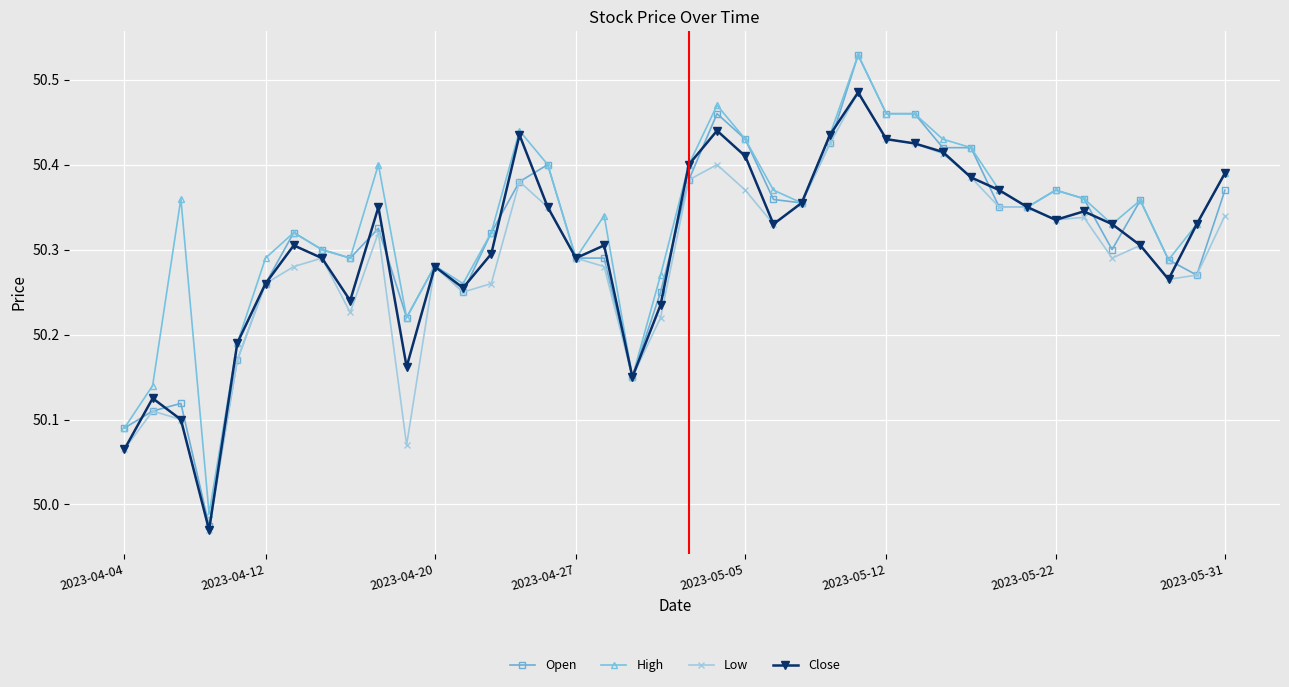

At how many categories does at least one series exceed 50?

39